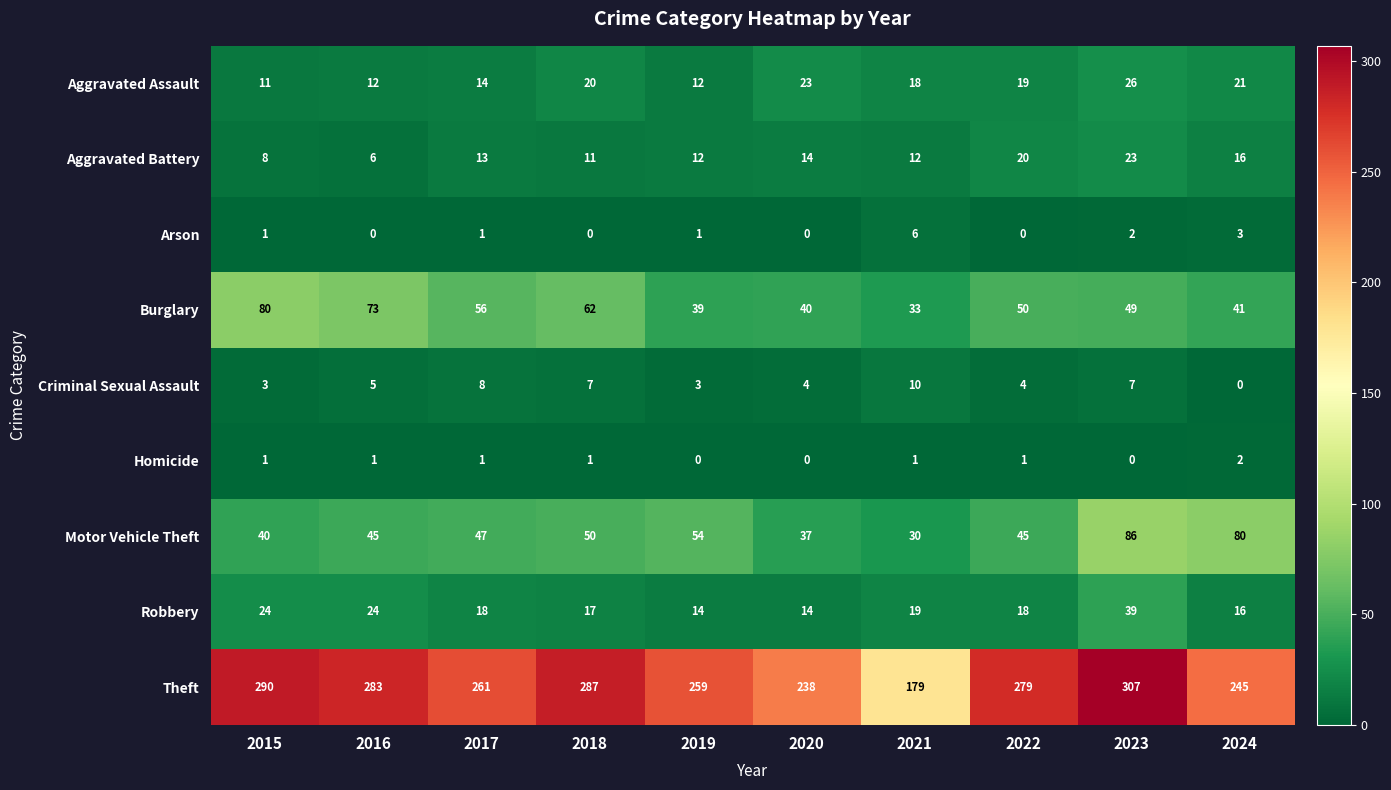

Where is Arson nearest to the value 3?

2024